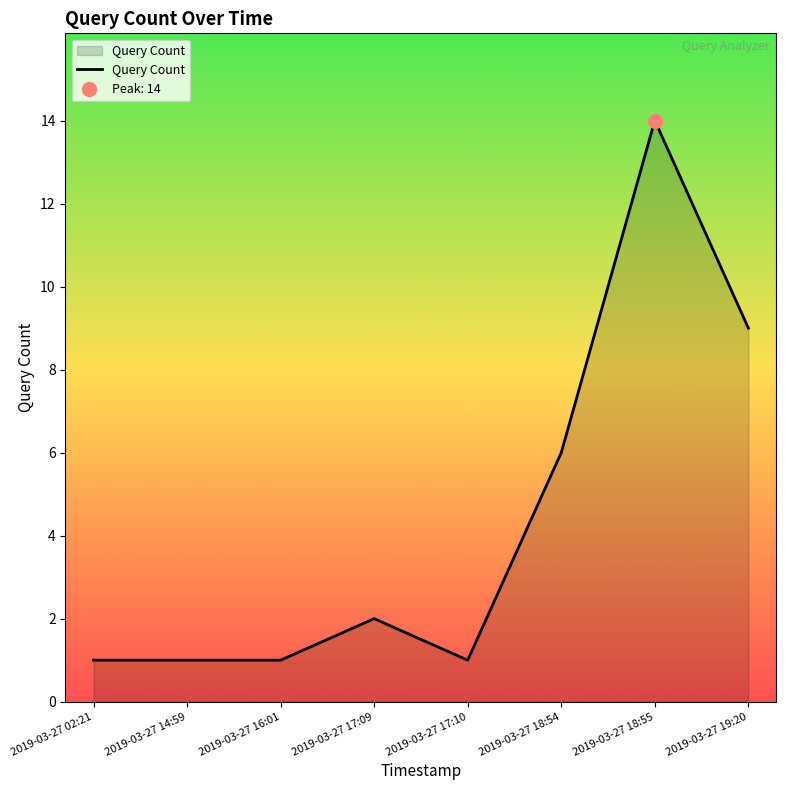

What is the sum of the values at 2019-03-27 17:09 and 2019-03-27 14:59?

3